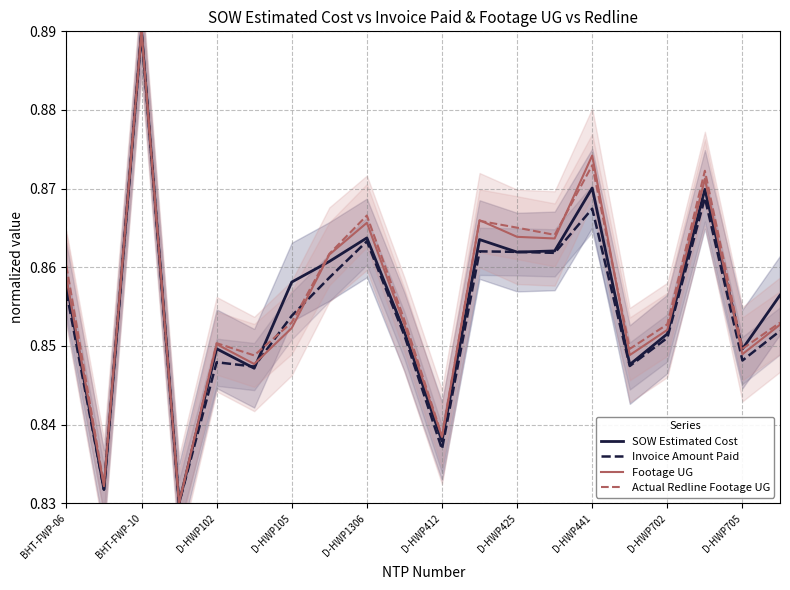

Which category has the highest value in the Invoice Amount Paid series?

BHT-FWP-10